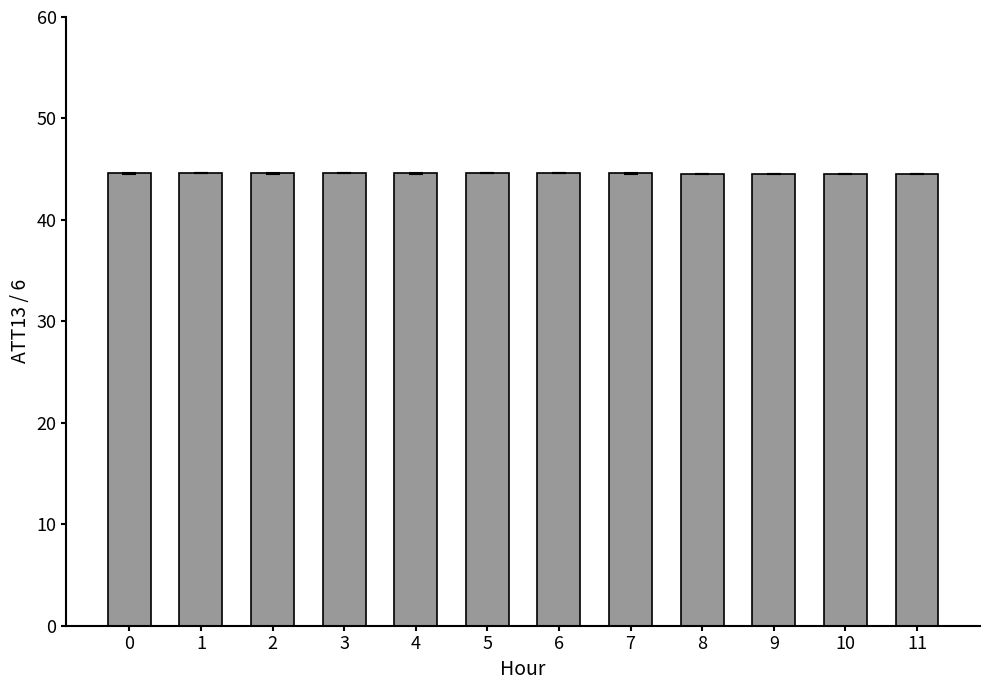

Are the bars horizontal?

No